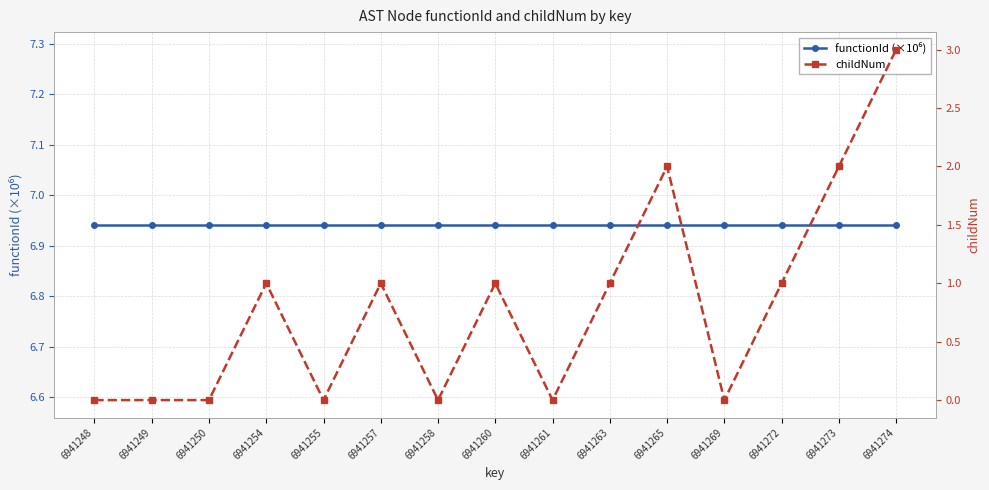

What are all the series names shown in the legend?

functionId (×10⁶), childNum